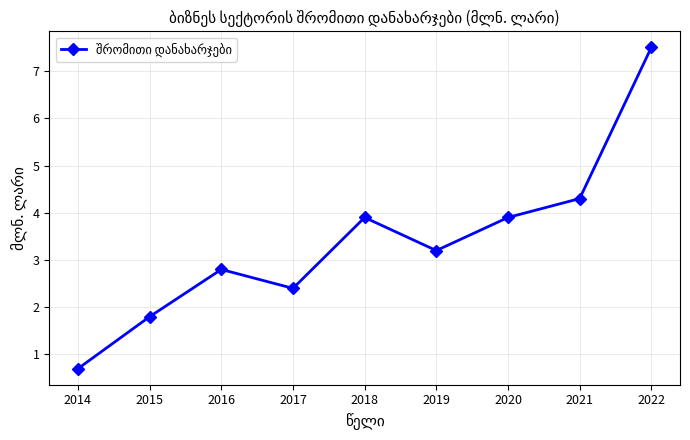

What is the sum of all values?

30.5